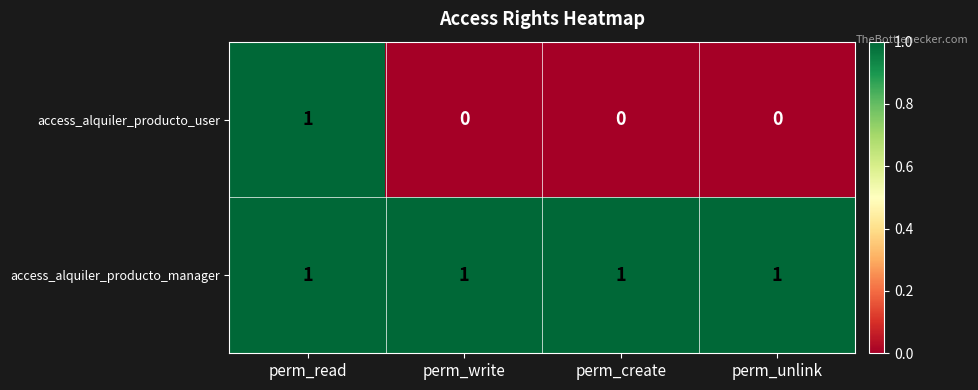

How many categories are shown in the chart?

4